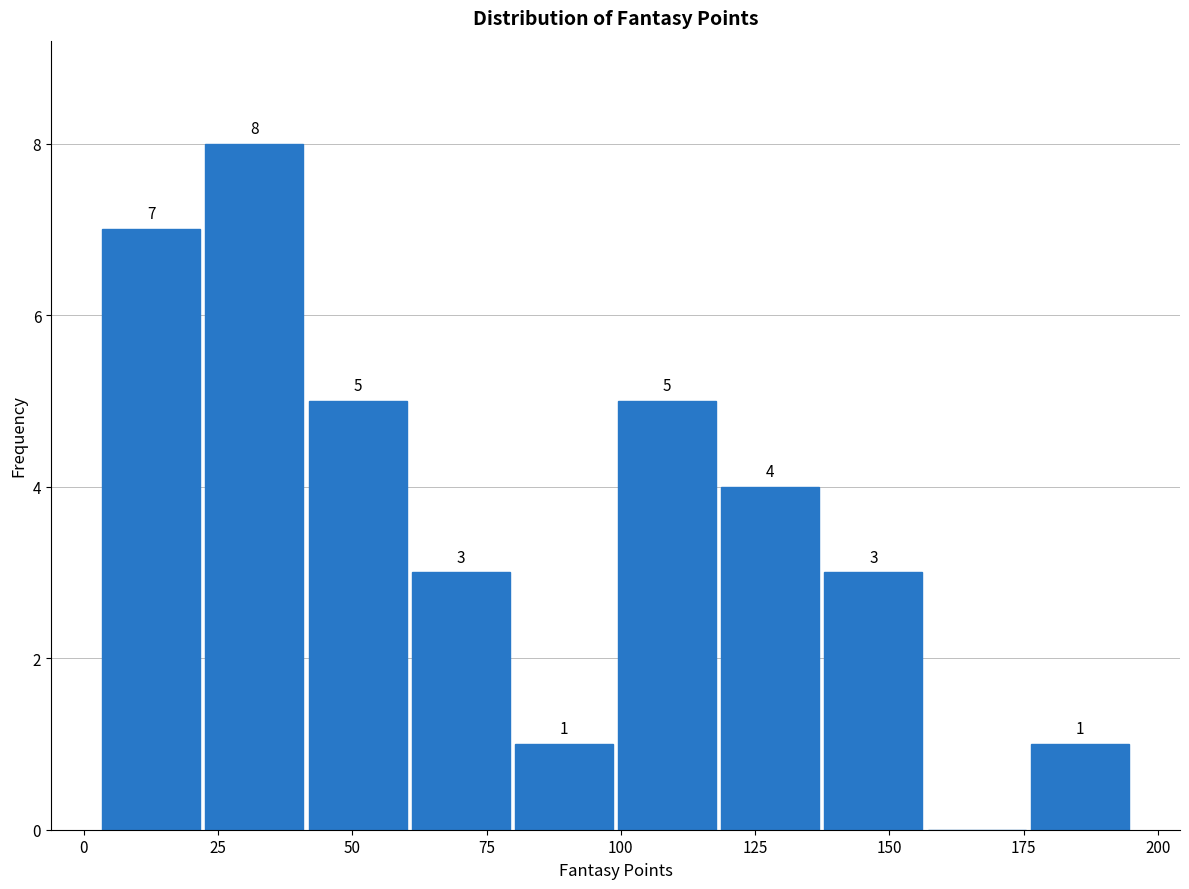

Read against the x-axis, roughly where is the centre of the tallest bar?

30